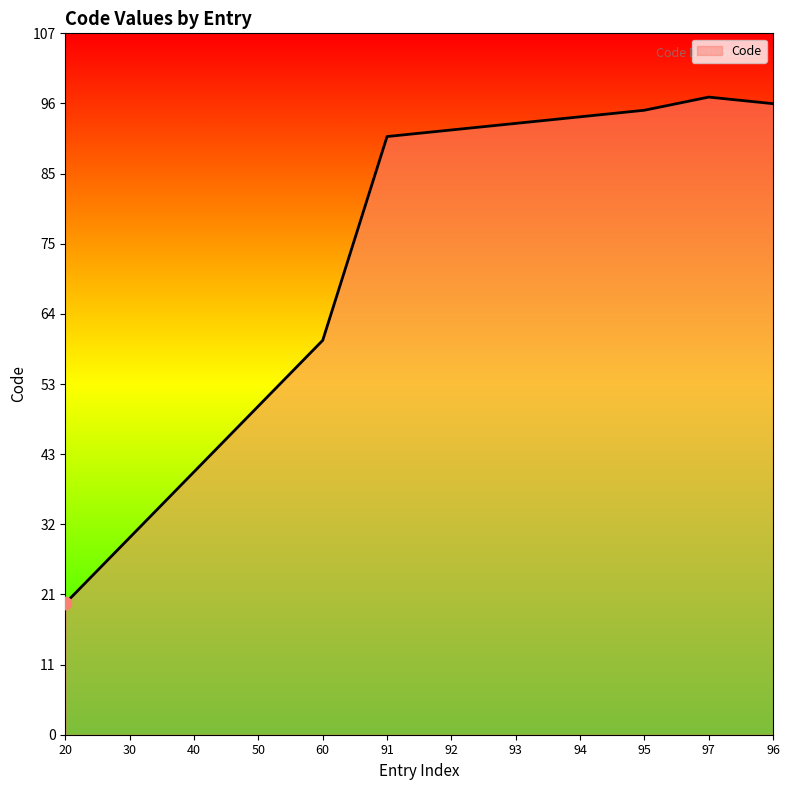

Between 20 and 91, which is larger?

91